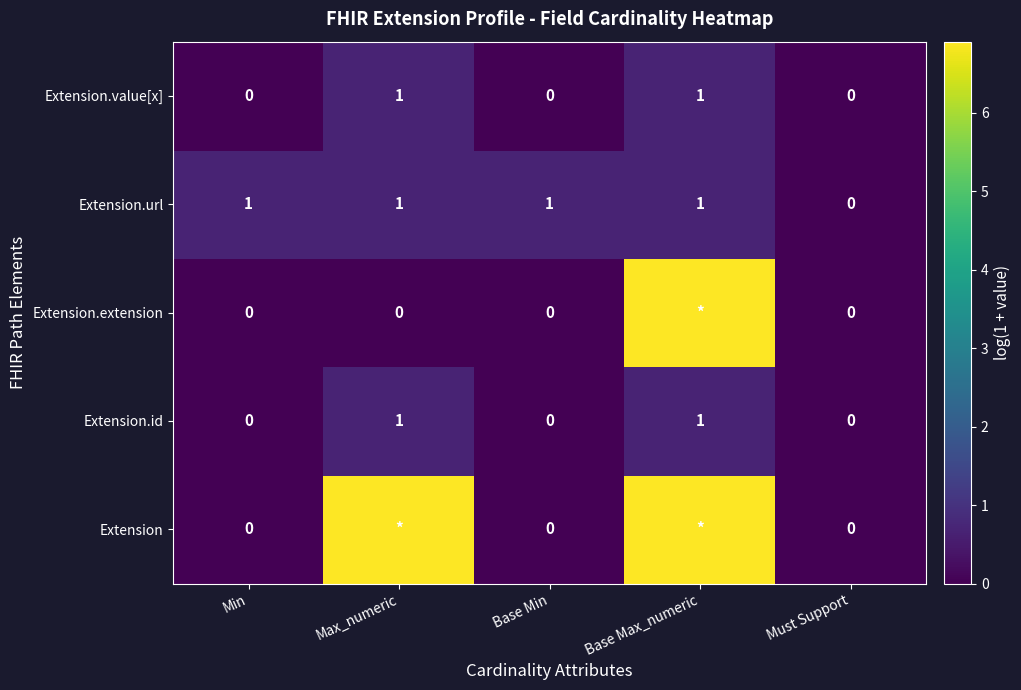

How many positive values does the Extension.url series have?

4